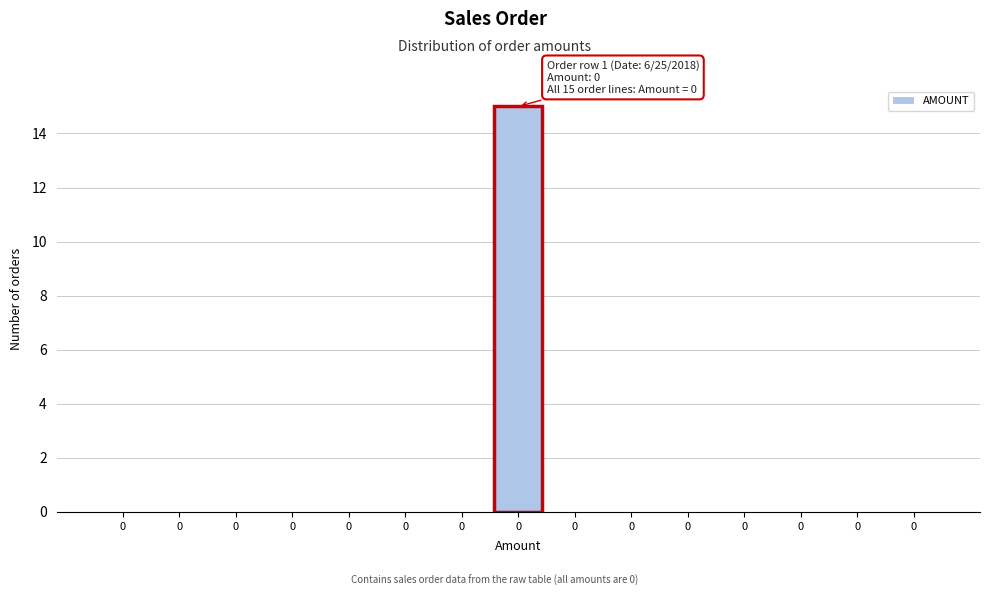

How many categories are shown in the chart?

15